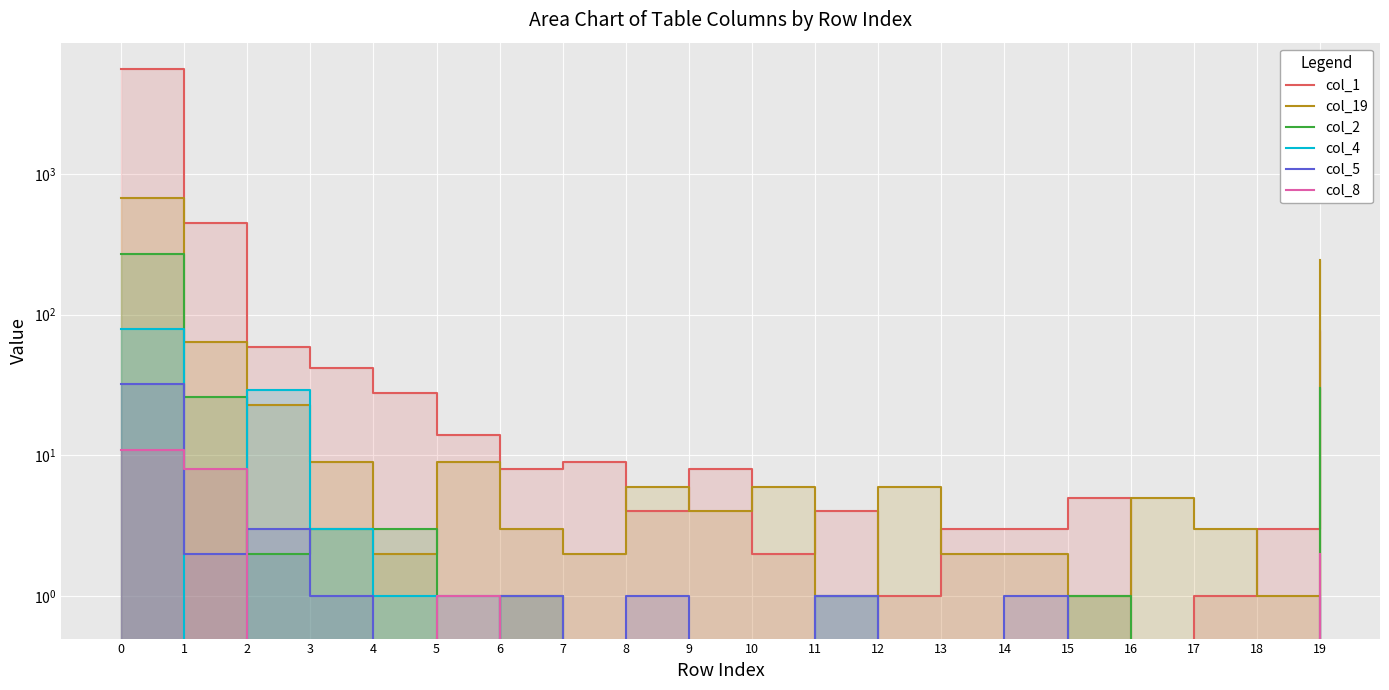

True or false: col_2 has more than 1 interior local peaks.

True